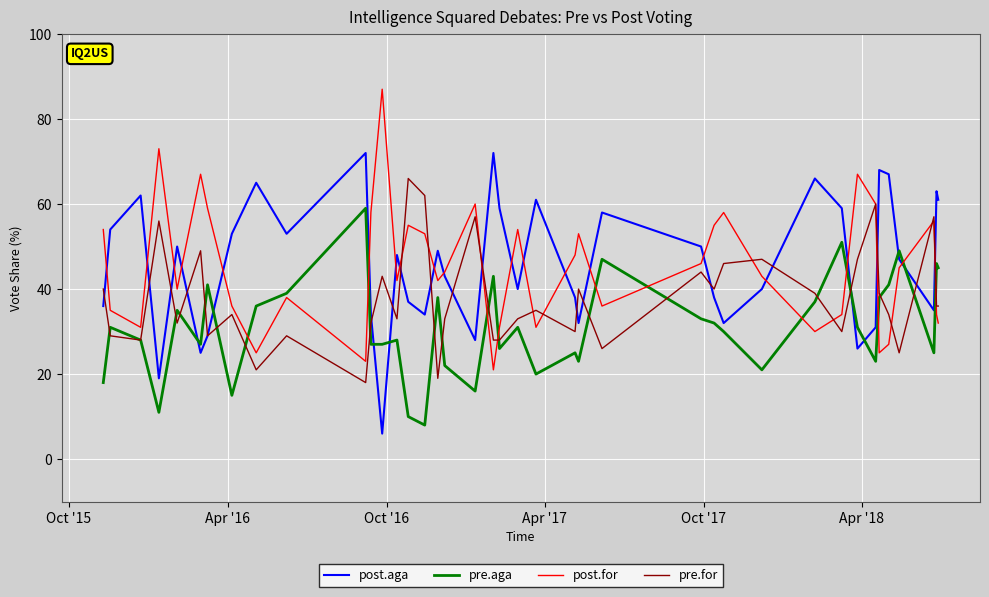

What are all the series names shown in the legend?

post.aga, pre.aga, post.for, pre.for